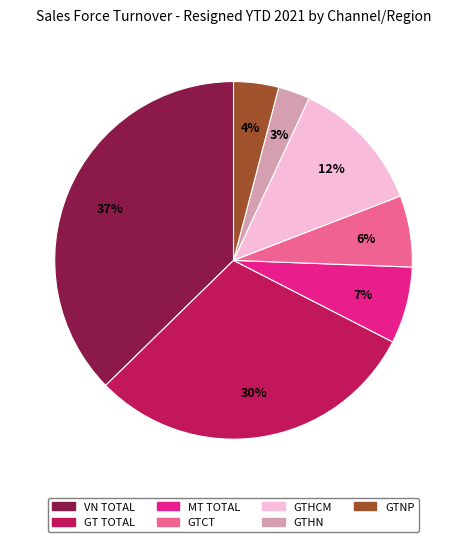

Is the sum of GTHCM and GTNP greater than half?

No